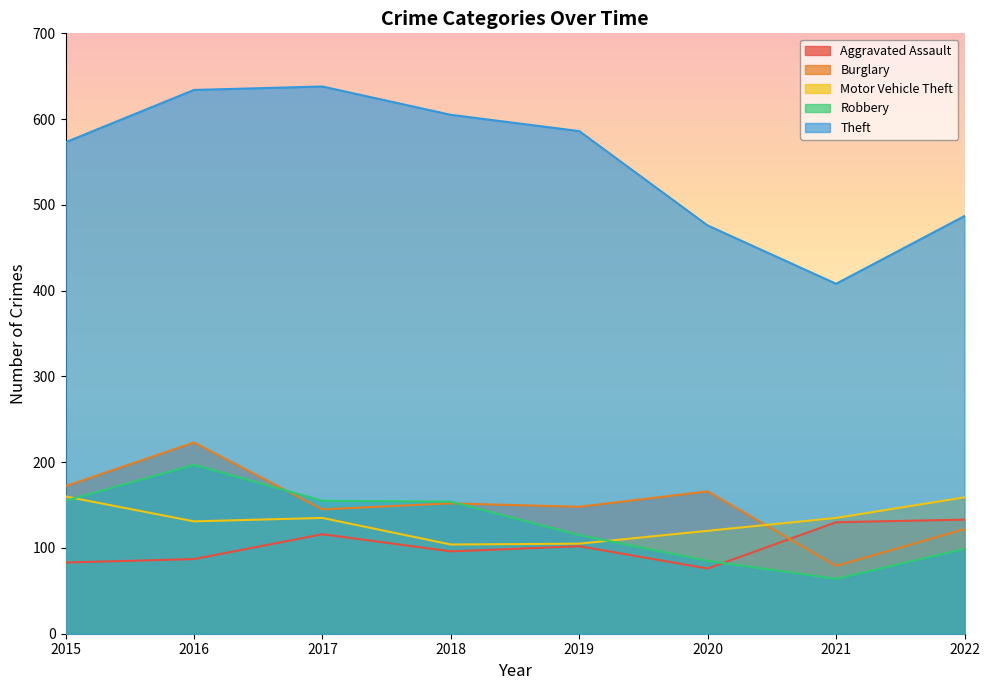

What is the sum of the Robbery values at 2019 and 2021?

179